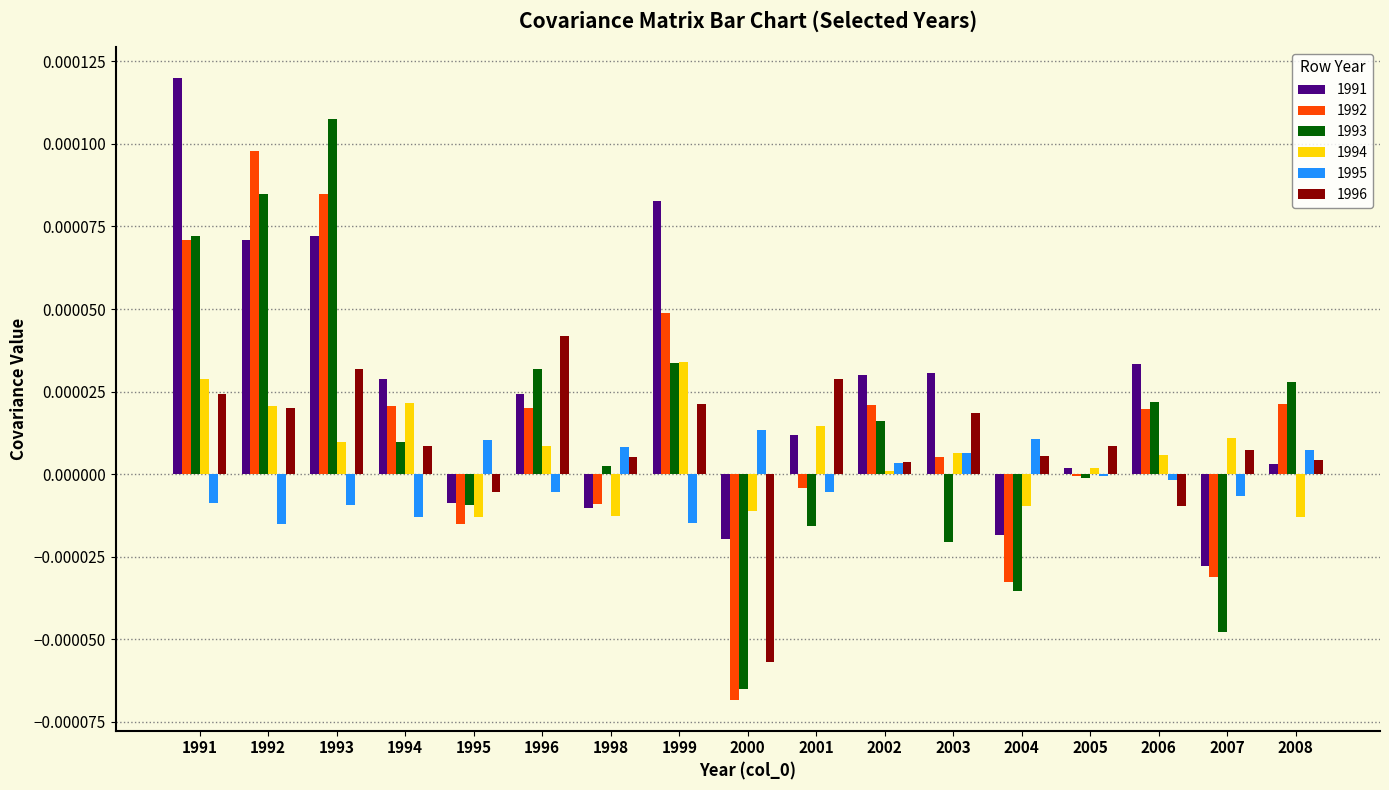

Which category has the highest value across all series?

1991